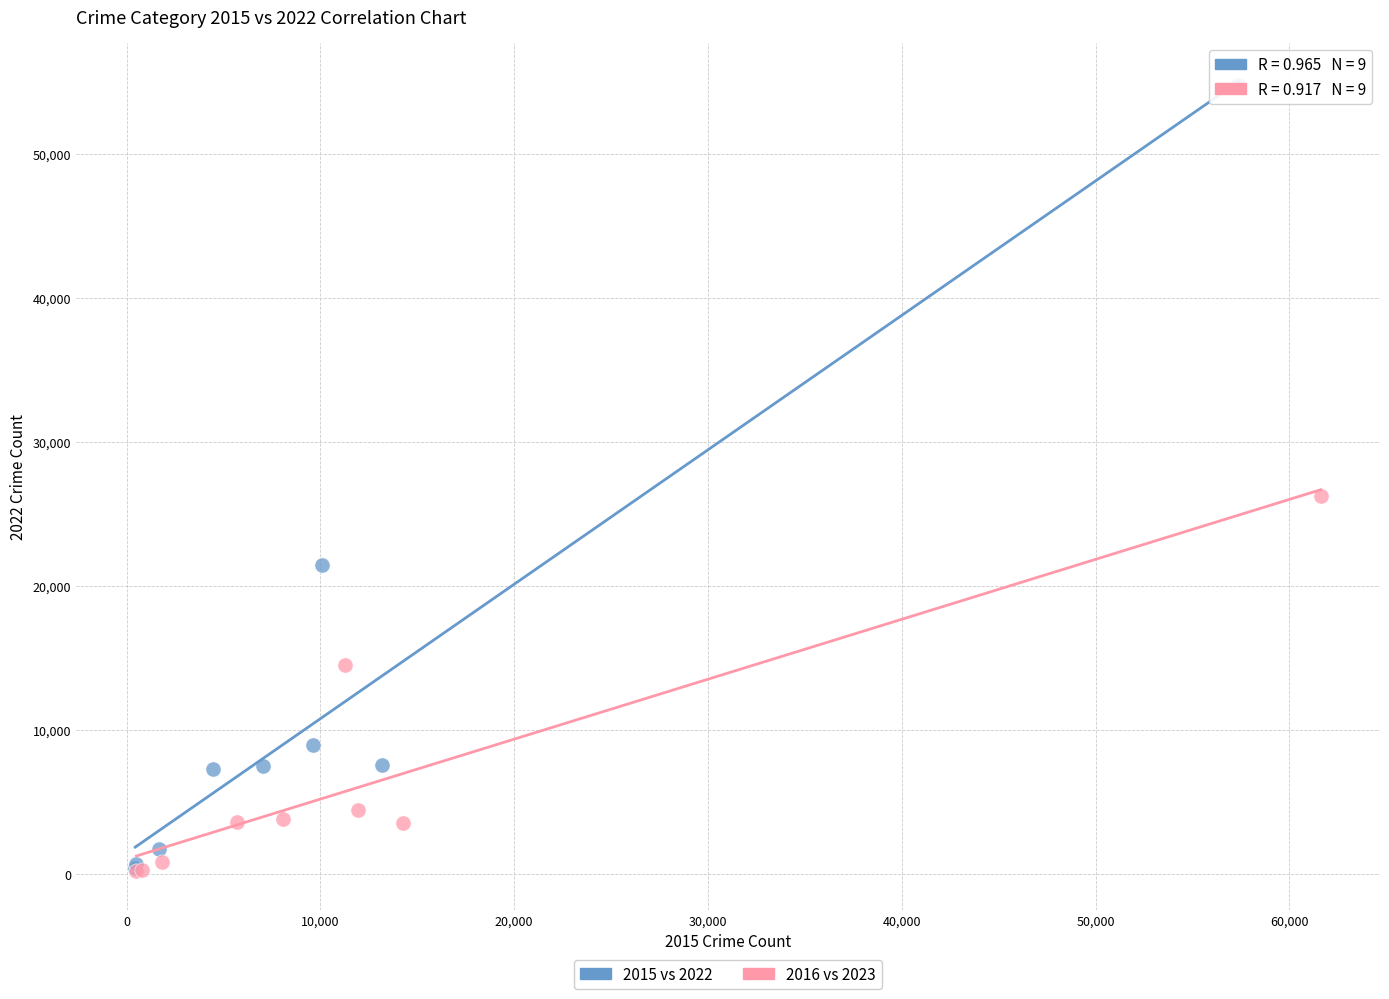

Which series contains the highest Y value?

2015 vs 2022